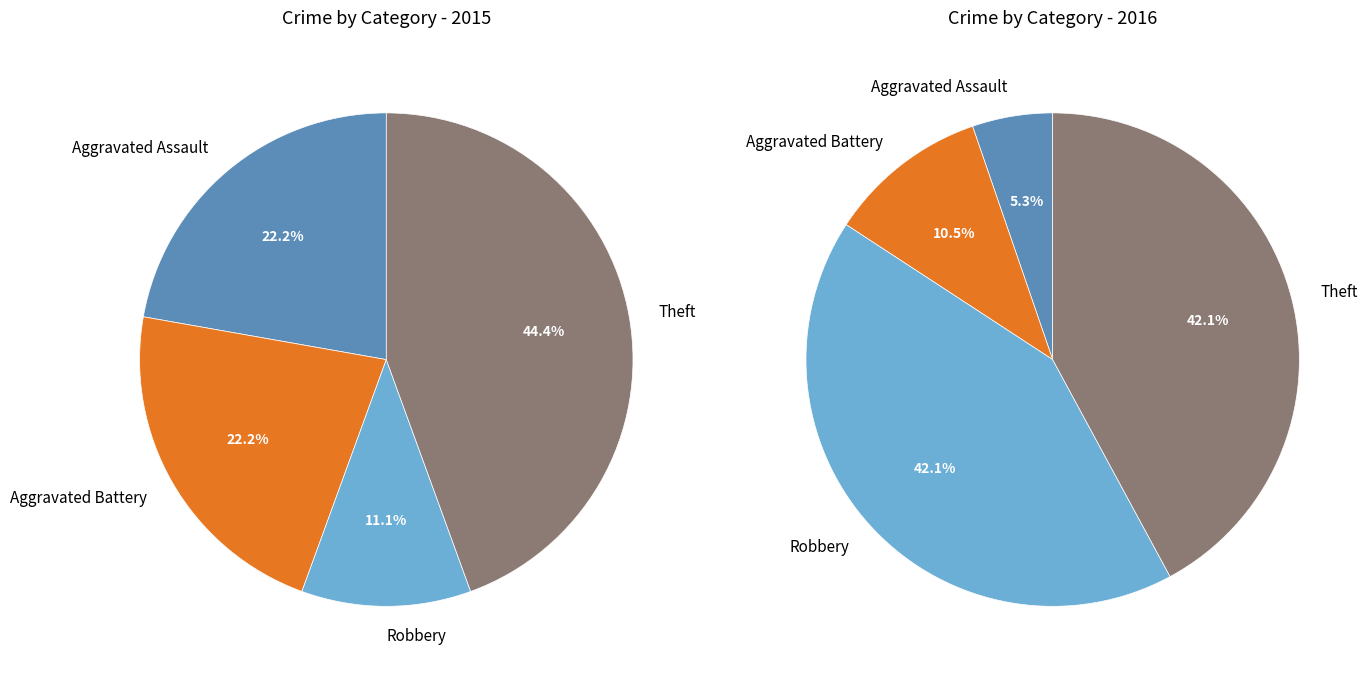

Is 2 the majority of the pie?

No